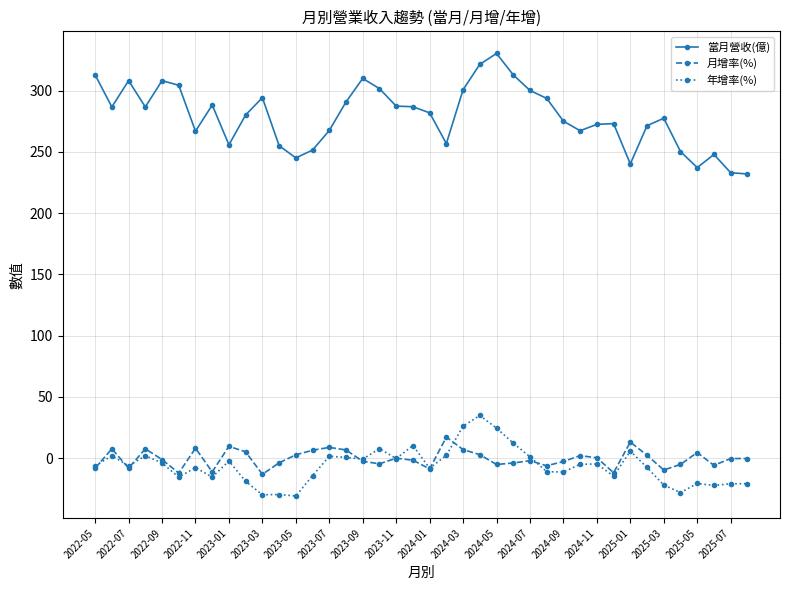

Which series has the largest total across all categories?

當月營收(億)